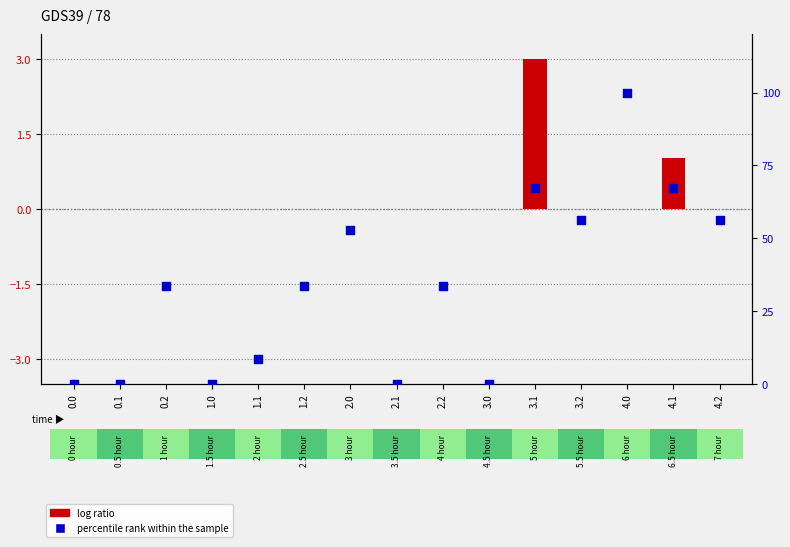

Which series has the largest total across all categories?

percentile rank within the sample